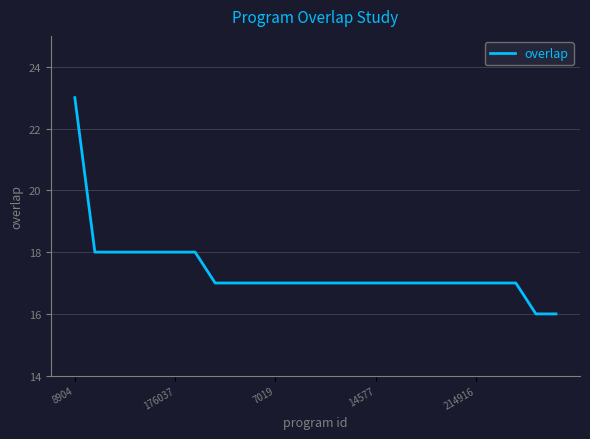

What is the greatest value displayed?

23